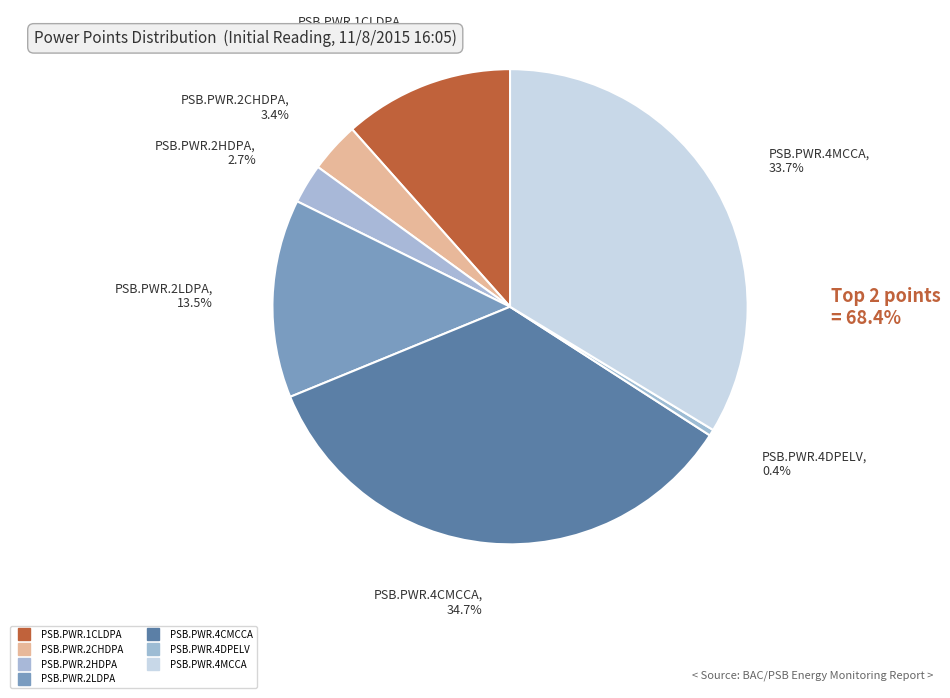

Is there a majority slice in this chart?

No